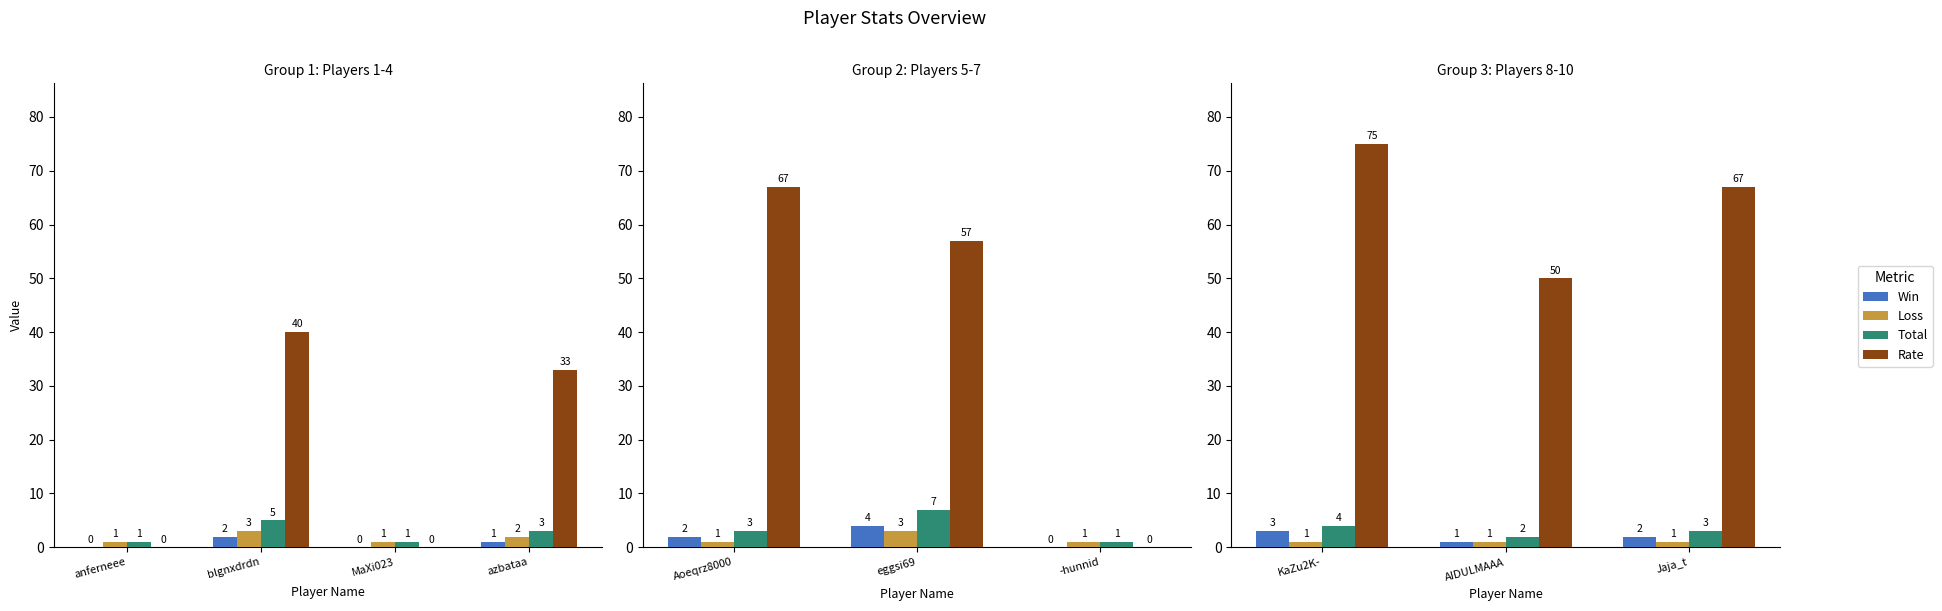

What are all the series names shown in the legend?

Win, Loss, Total, Rate